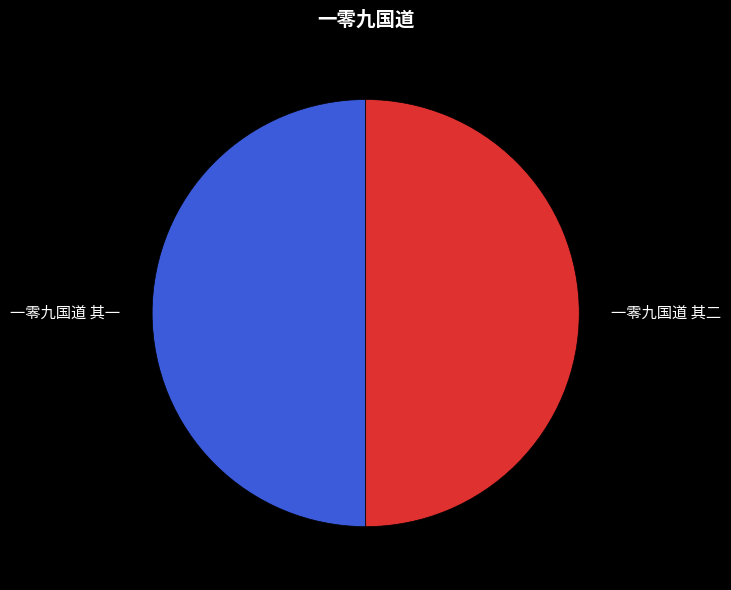

Approximately how many times larger is the value at 一零九国道 其一 compared to 一零九国道 其二?

1.0